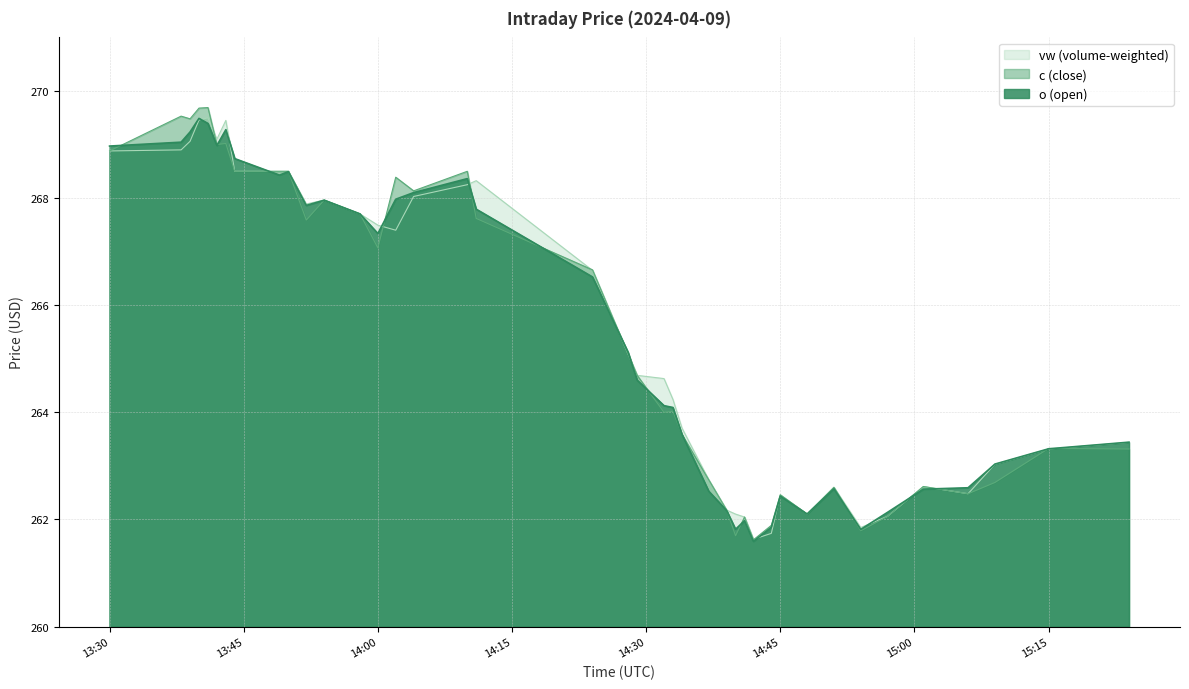

What is the difference between the vw values at 2024-04-09 14:28:00 and 2024-04-09 13:43:00?

4.2